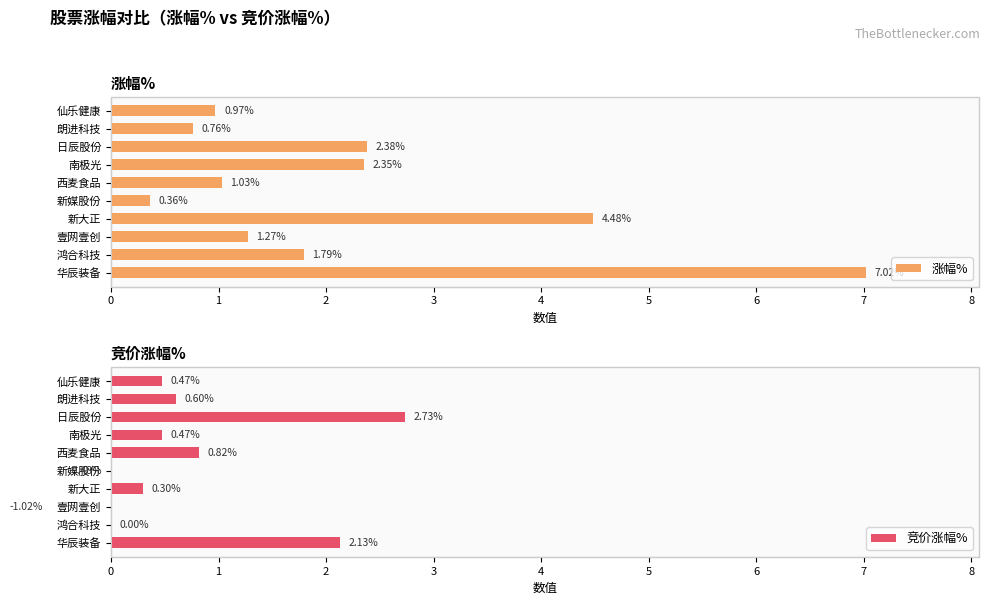

What is the sum of all 涨幅% values?

22.4